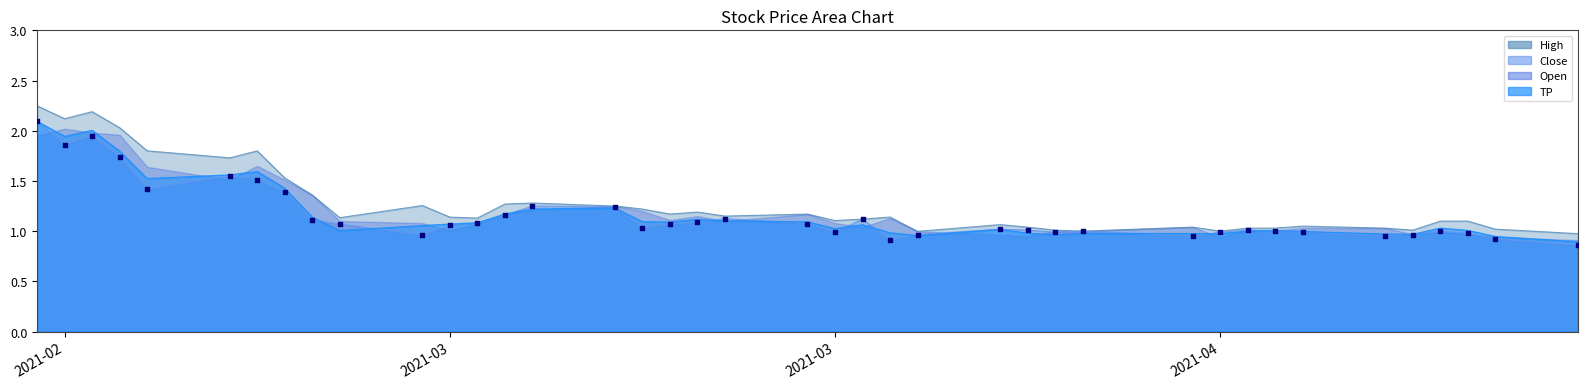

Which series reaches the minimum Y coordinate?

Close